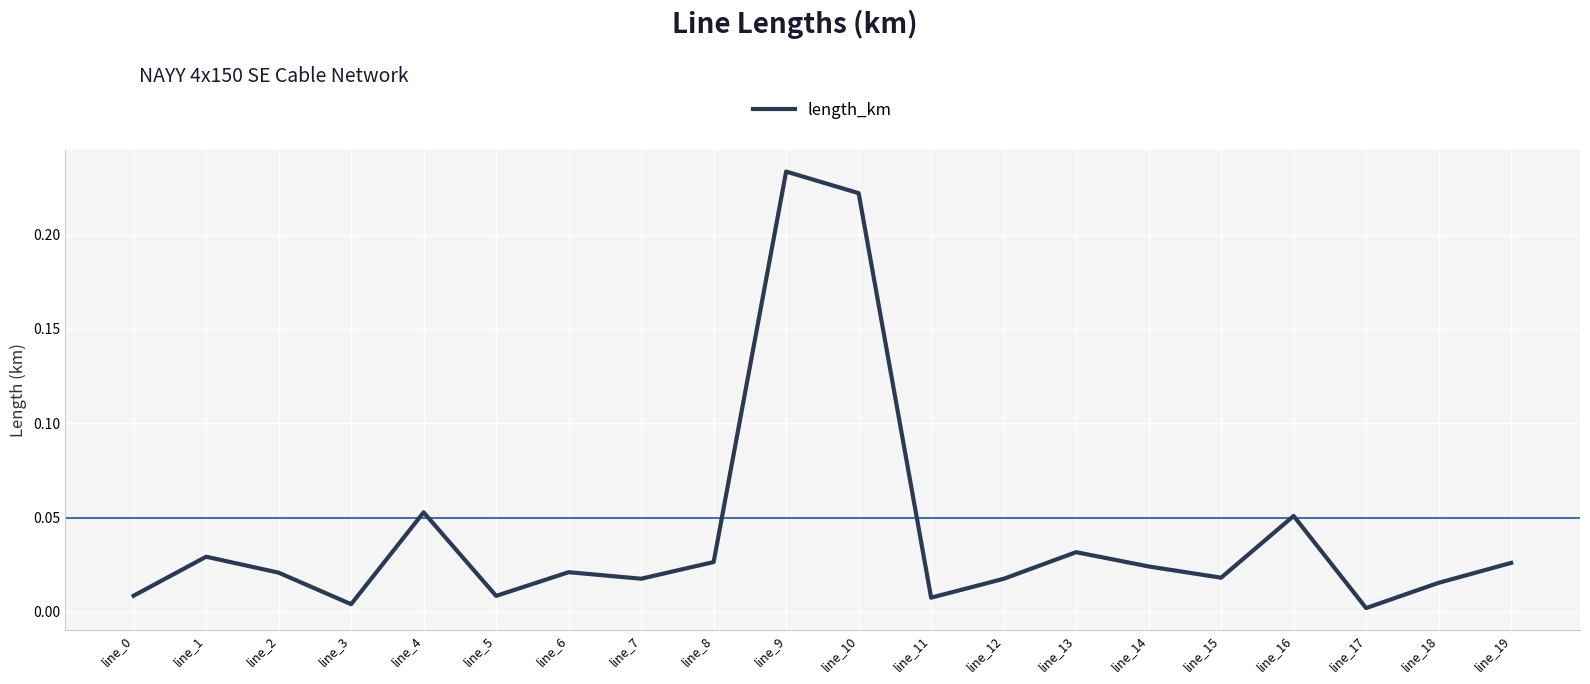

The chart shows a value of 0.0 at line_7. True or false?

True